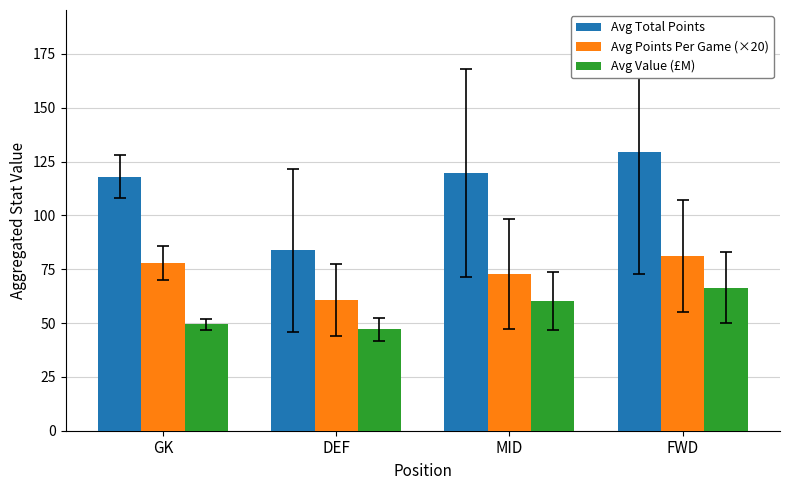

At which category is the sum across all series the highest?

FWD